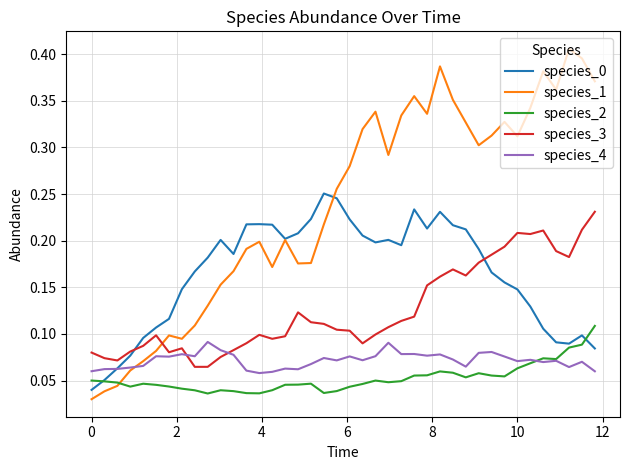

Which series has the largest total across all categories?

species_1